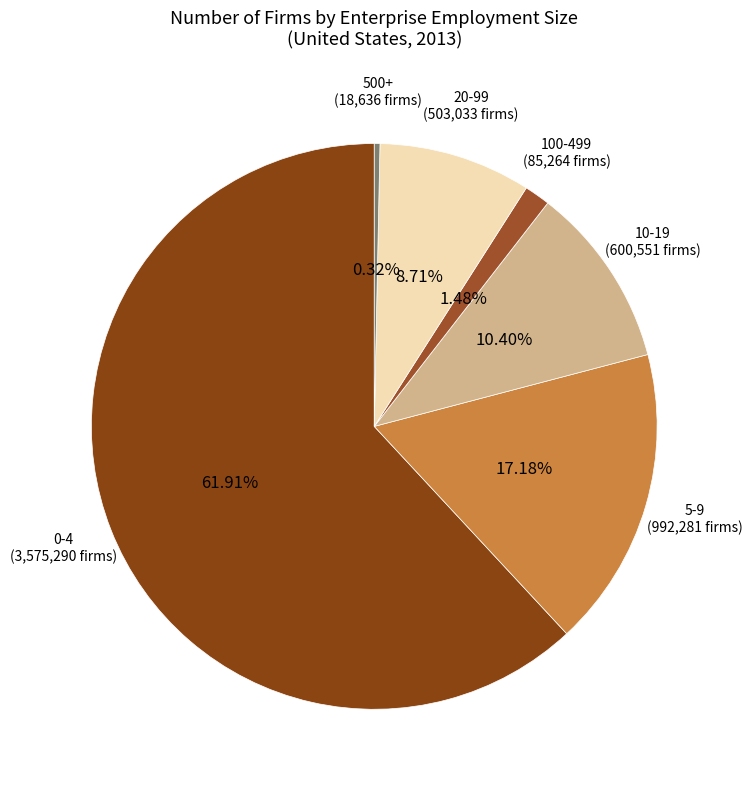

Which slice is the smallest?

500+